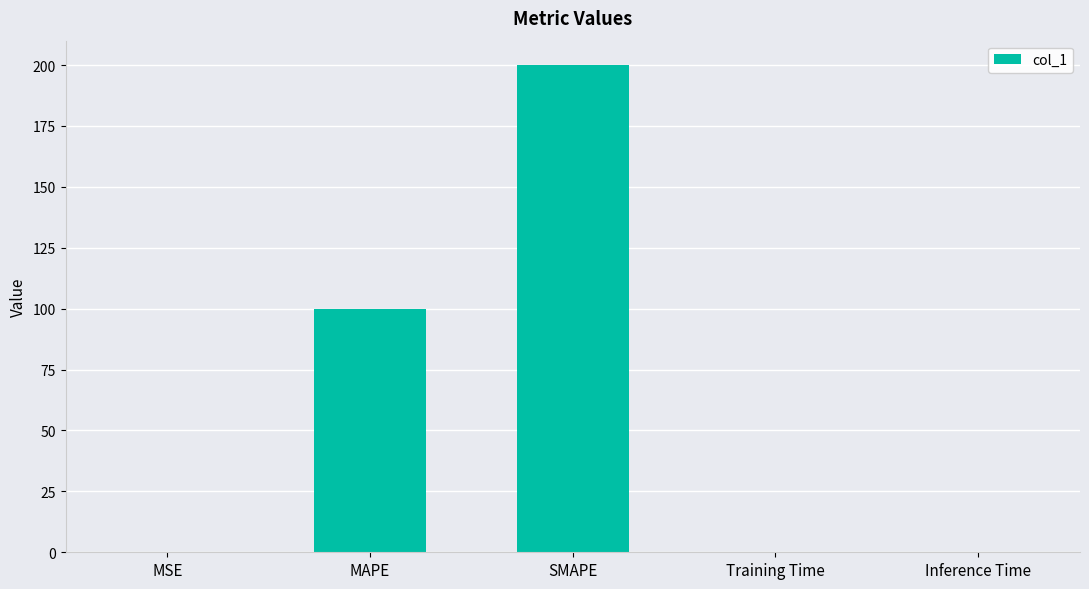

What is the approximate value at MAPE?

100.0